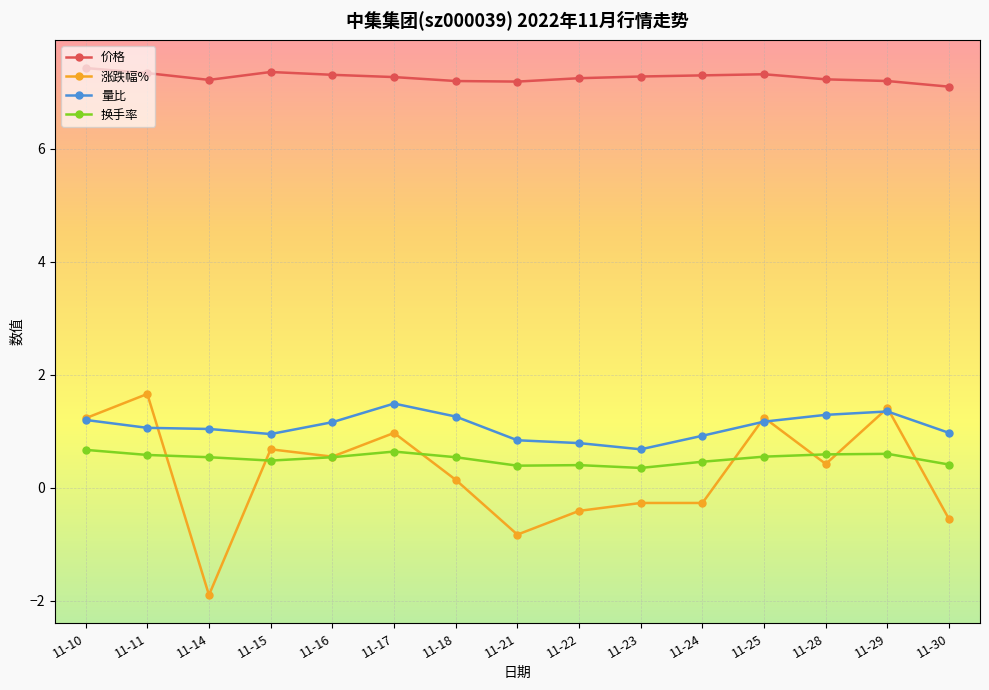

What is the difference between the second highest and minimum values in the 量比 series?

0.7